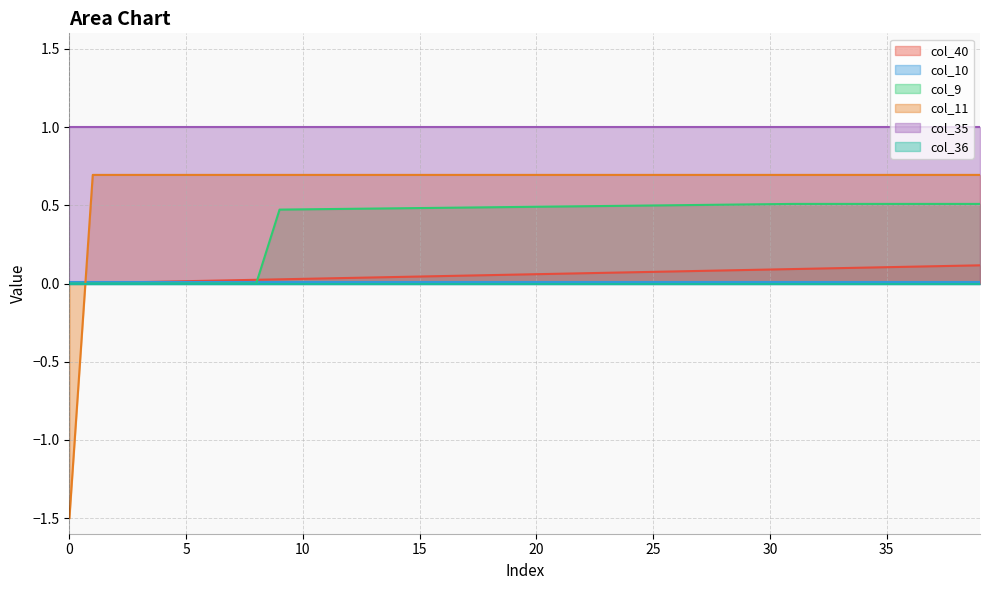

Where do col_11 and col_9 first cross each other?

0 and 1